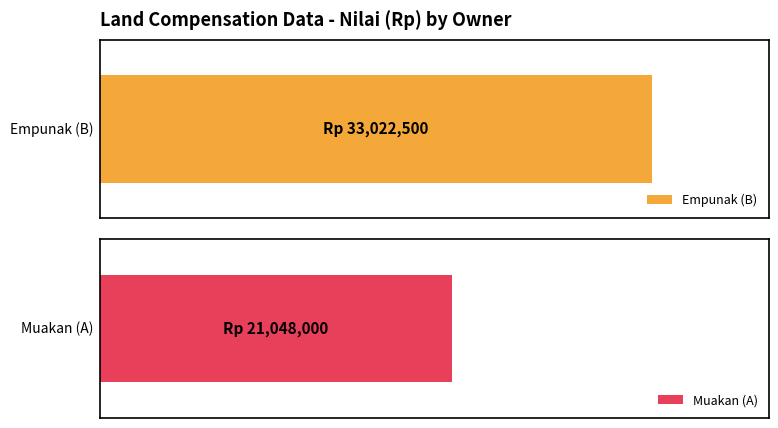

Between Muakan (A) and Empunak (B), which is larger?

Empunak (B)